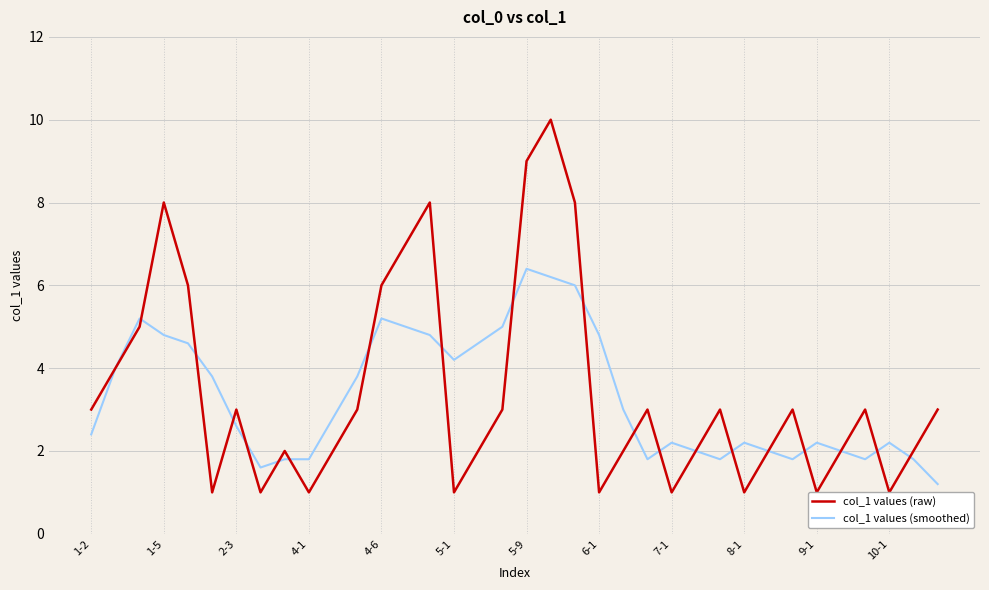

What is the highest value of the col_1 values (smoothed) series?

6.4